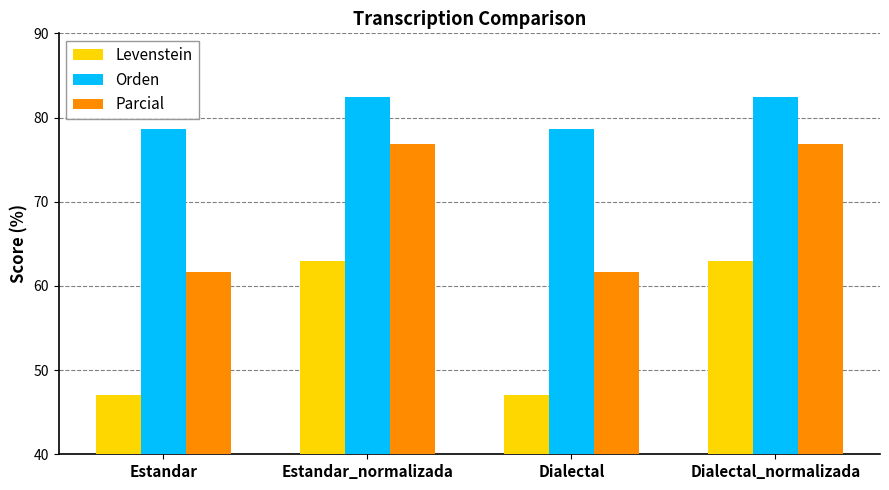

Which series has the largest range (max minus min)?

Levenstein